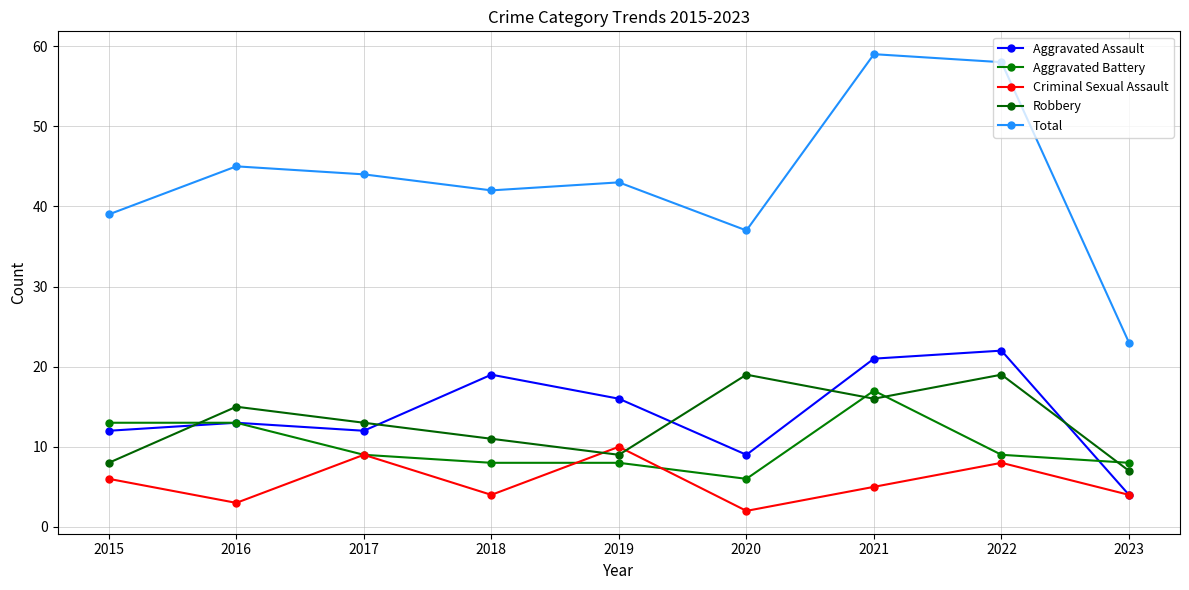

Where is Aggravated Assault nearest to the value 13?

2016